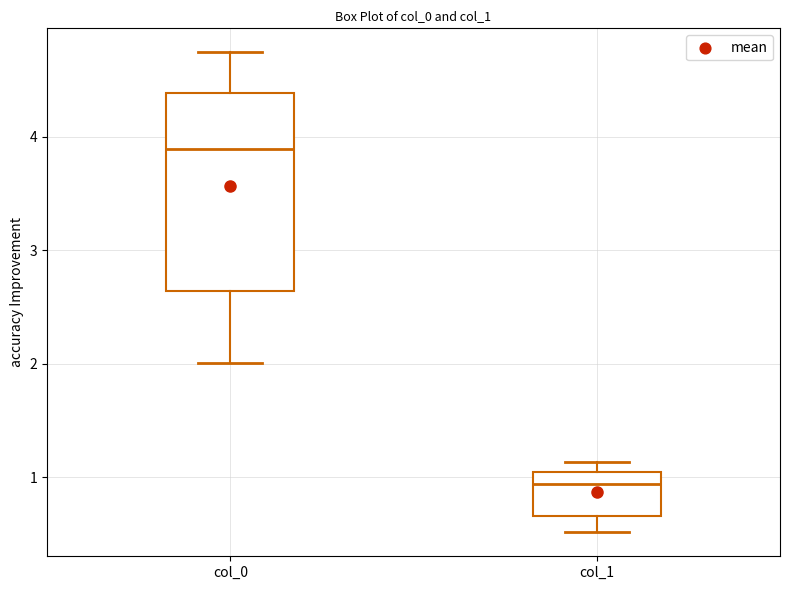

Where does the median line of the box for col_0 sit on the y-axis? The values are not printed on the chart, so give them approximately, as read against the axis.

3.9